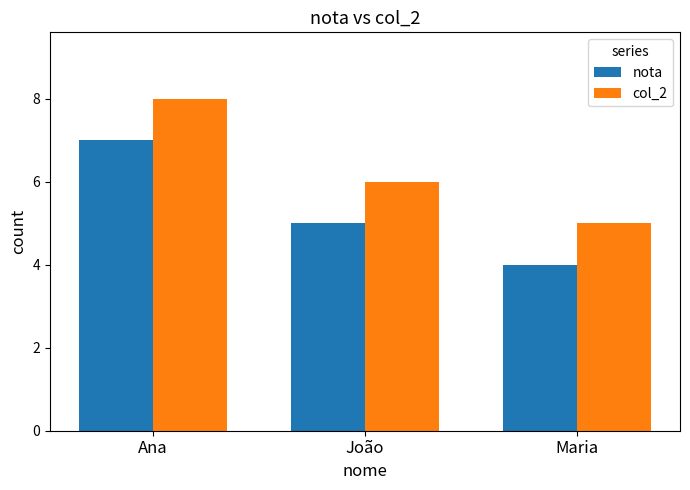

How many bars are there in each group?

2